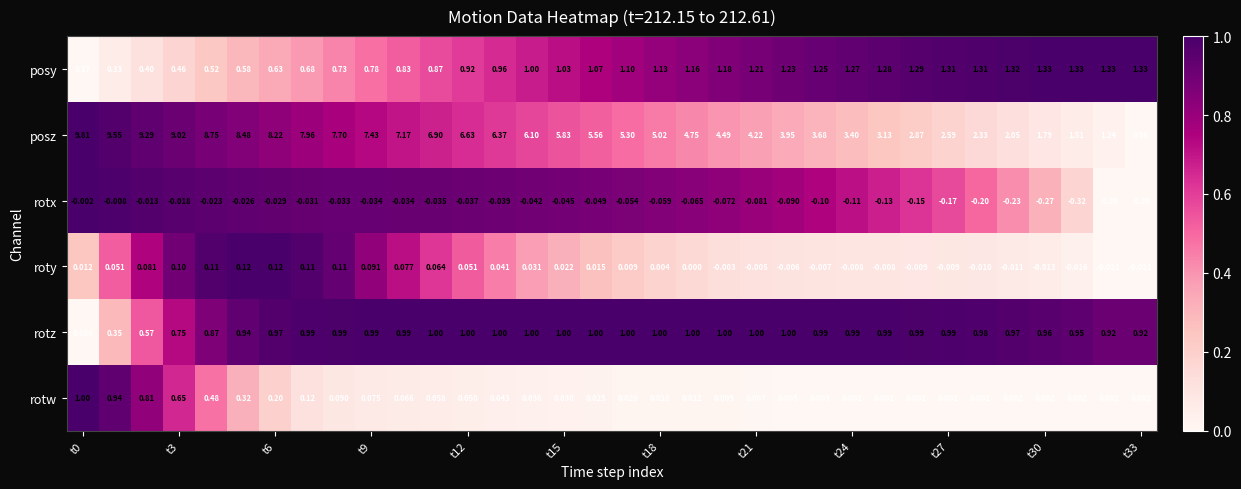

Which series has the largest total across all categories?

posz